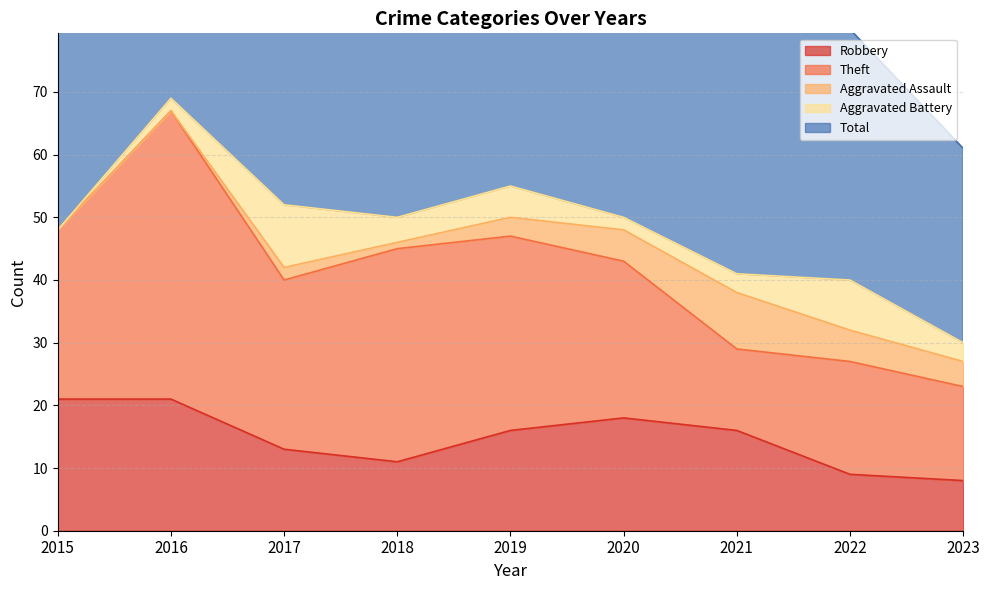

True or false: Total has a value of 29 at 2017.

False